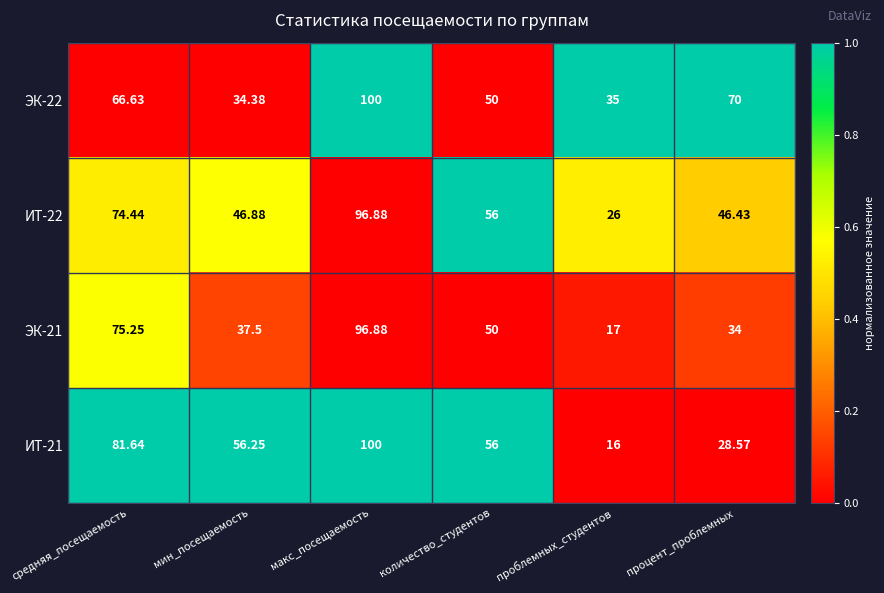

At which category does the chart reach its peak across all series?

макс_посещаемость